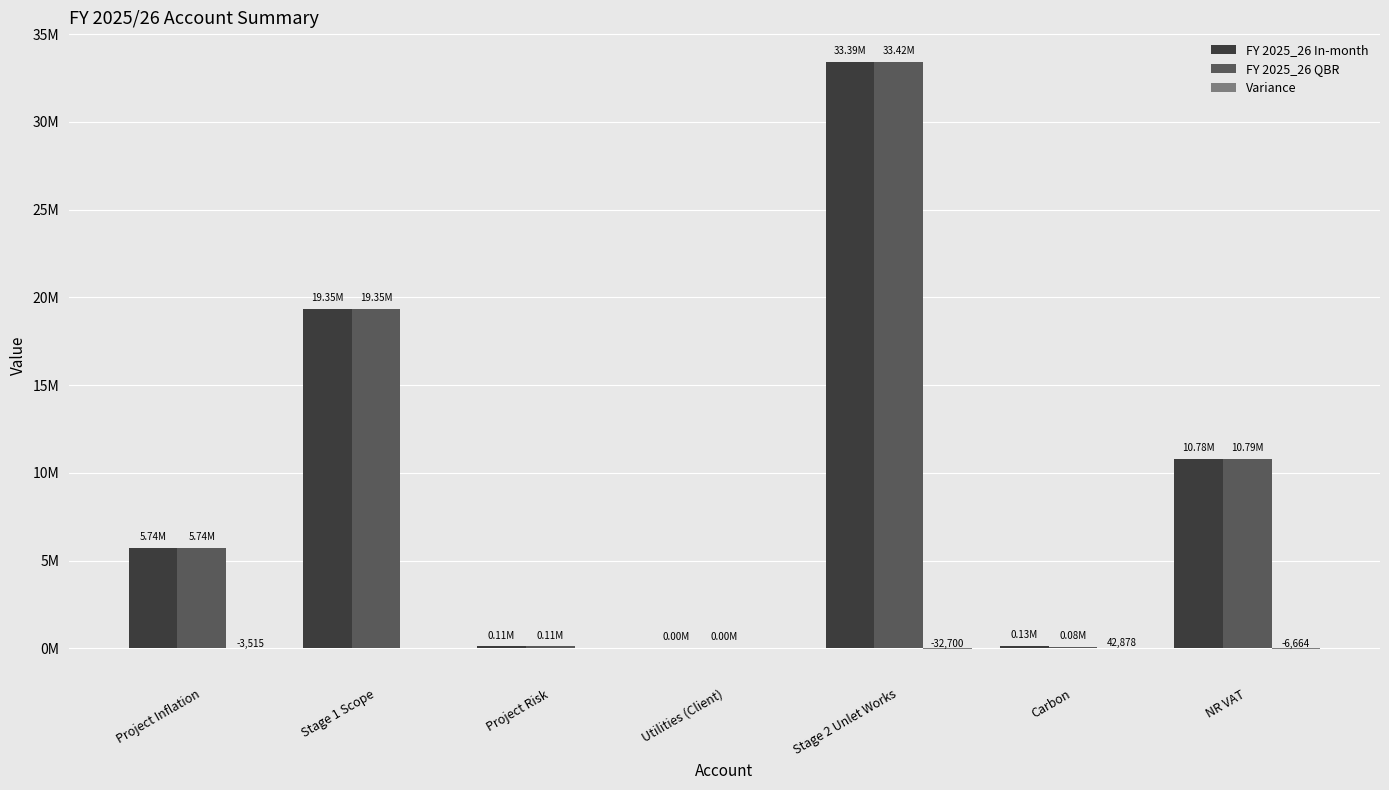

Rank the categories by FY 2025_26 In-month value from lowest to highest.

Utilities (Client), Project Risk, Carbon, Project Inflation, NR VAT, Stage 1 Scope, Stage 2 Unlet Works